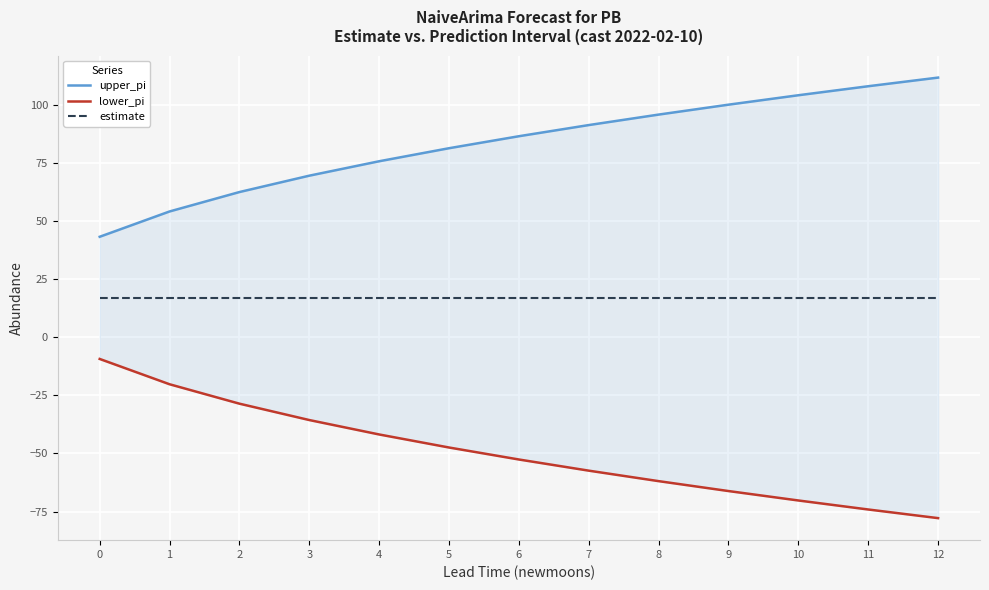

Which has a higher value, 7 or 6?

7